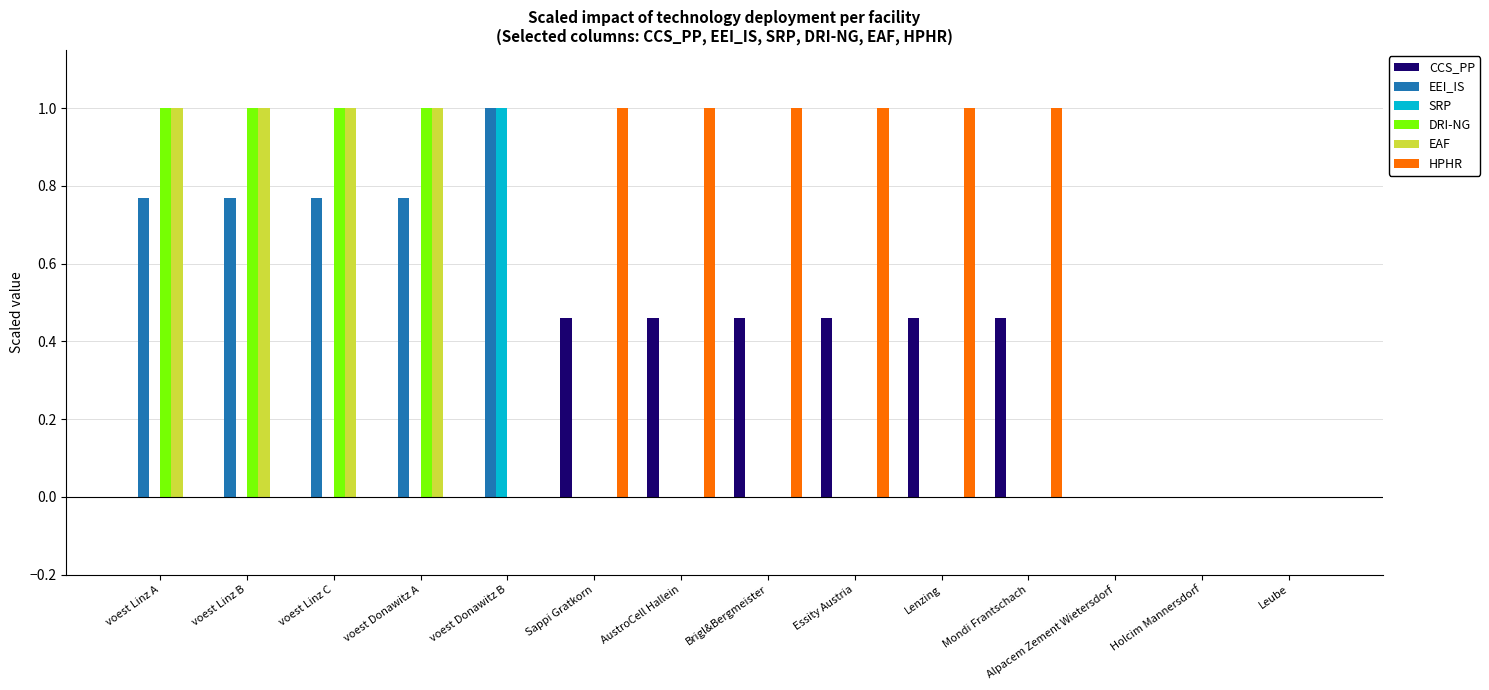

The value of EEI_IS at Holcim Mannersdorf is -0.4. True or false?

False